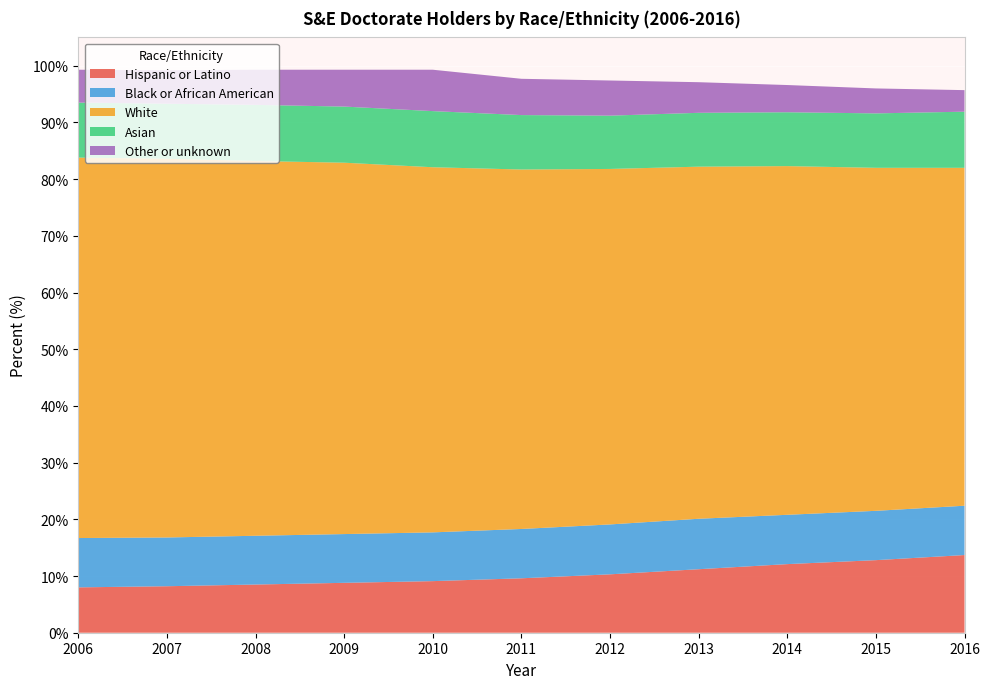

Reading left to right, transcribe all the data shown in this chart.

Hispanic or Latino: 8.0	8.2	8.5	8.8	9.1	9.6	10.3	11.2	12.1	12.8	13.7
Black or African American: 8.7	8.6	8.6	8.6	8.6	8.7	8.8	8.9	8.7	8.7	8.7
White: 67.1	66.8	66.1	65.5	64.4	63.4	62.7	62.1	61.5	60.5	59.6
Asian: 9.7	9.7	9.9	9.9	9.9	9.6	9.4	9.5	9.5	9.6	9.9
Other or unknown: 5.8	5.9	6.2	6.5	7.3	6.4	6.2	5.4	4.8	4.4	3.8